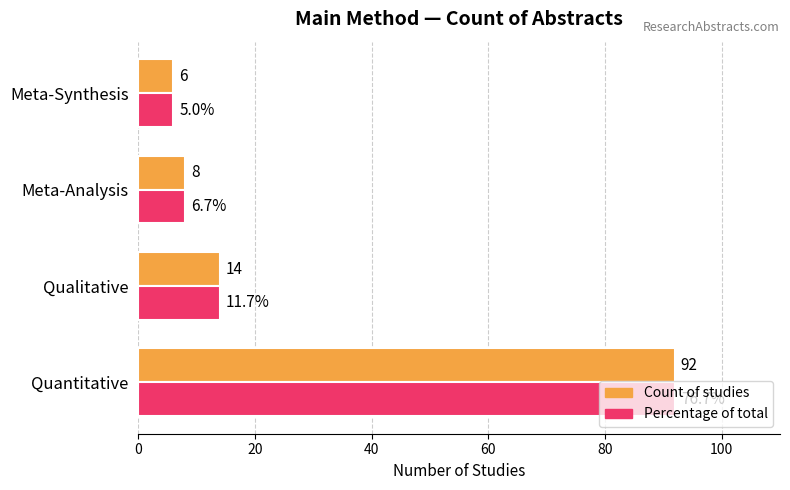

Which label corresponds to the smallest value in the chart?

Meta-Synthesis